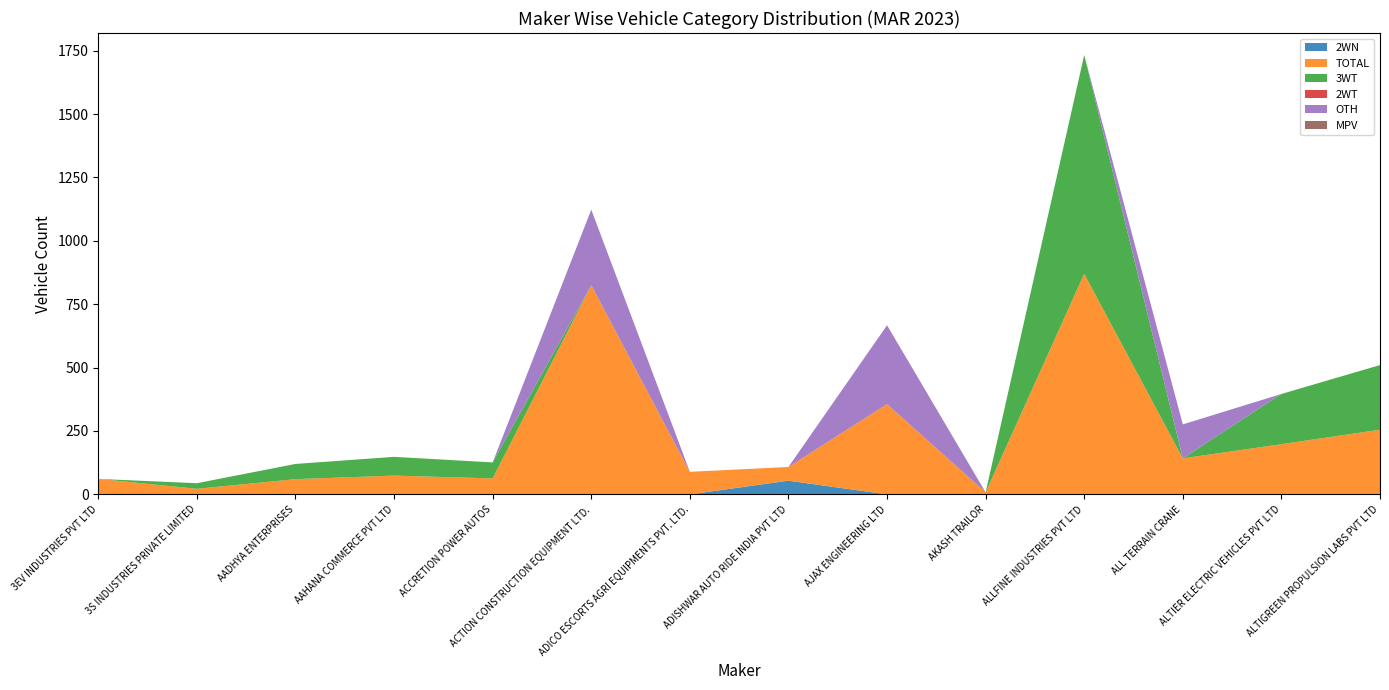

Reading right to left, list all the values displayed in this chart.

2WN: ALTIGREEN PROPULSION LABS PVT LTD=0	ALTIER ELECTRIC VEHICLES PVT LTD=0	ALL TERRAIN CRANE=0	ALLFINE INDUSTRIES PVT LTD=0	AKASH TRAILOR=0	AJAX ENGINEERING LTD=0	ADISHWAR AUTO RIDE INDIA PVT LTD=54	ADICO ESCORTS AGRI EQUIPMENTS PVT. LTD.=0	ACTION CONSTRUCTION EQUIPMENT LTD.=0	ACCRETION POWER AUTOS=0	AAHANA COMMERCE PVT LTD=0	AADHYA ENTERPRISES=0	3S INDUSTRIES PRIVATE LIMITED=0	3EV INDUSTRIES PVT LTD=0
TOTAL: ALTIGREEN PROPULSION LABS PVT LTD=255	ALTIER ELECTRIC VEHICLES PVT LTD=198	ALL TERRAIN CRANE=142	ALLFINE INDUSTRIES PVT LTD=870	AKASH TRAILOR=8	AJAX ENGINEERING LTD=356	ADISHWAR AUTO RIDE INDIA PVT LTD=54	ADICO ESCORTS AGRI EQUIPMENTS PVT. LTD.=89	ACTION CONSTRUCTION EQUIPMENT LTD.=825	ACCRETION POWER AUTOS=63	AAHANA COMMERCE PVT LTD=74	AADHYA ENTERPRISES=60	3S INDUSTRIES PRIVATE LIMITED=22	3EV INDUSTRIES PVT LTD=61
3WT: ALTIGREEN PROPULSION LABS PVT LTD=255	ALTIER ELECTRIC VEHICLES PVT LTD=198	ALL TERRAIN CRANE=0	ALLFINE INDUSTRIES PVT LTD=863	AKASH TRAILOR=0	AJAX ENGINEERING LTD=0	ADISHWAR AUTO RIDE INDIA PVT LTD=0	ADICO ESCORTS AGRI EQUIPMENTS PVT. LTD.=0	ACTION CONSTRUCTION EQUIPMENT LTD.=0	ACCRETION POWER AUTOS=63	AAHANA COMMERCE PVT LTD=74	AADHYA ENTERPRISES=60	3S INDUSTRIES PRIVATE LIMITED=22	3EV INDUSTRIES PVT LTD=0
2WT: ALTIGREEN PROPULSION LABS PVT LTD=0	ALTIER ELECTRIC VEHICLES PVT LTD=0	ALL TERRAIN CRANE=0	ALLFINE INDUSTRIES PVT LTD=0	AKASH TRAILOR=0	AJAX ENGINEERING LTD=0	ADISHWAR AUTO RIDE INDIA PVT LTD=0	ADICO ESCORTS AGRI EQUIPMENTS PVT. LTD.=0	ACTION CONSTRUCTION EQUIPMENT LTD.=0	ACCRETION POWER AUTOS=0	AAHANA COMMERCE PVT LTD=0	AADHYA ENTERPRISES=0	3S INDUSTRIES PRIVATE LIMITED=0	3EV INDUSTRIES PVT LTD=0
OTH: ALTIGREEN PROPULSION LABS PVT LTD=0	ALTIER ELECTRIC VEHICLES PVT LTD=0	ALL TERRAIN CRANE=134	ALLFINE INDUSTRIES PVT LTD=0	AKASH TRAILOR=0	AJAX ENGINEERING LTD=311	ADISHWAR AUTO RIDE INDIA PVT LTD=0	ADICO ESCORTS AGRI EQUIPMENTS PVT. LTD.=0	ACTION CONSTRUCTION EQUIPMENT LTD.=298	ACCRETION POWER AUTOS=0	AAHANA COMMERCE PVT LTD=0	AADHYA ENTERPRISES=0	3S INDUSTRIES PRIVATE LIMITED=0	3EV INDUSTRIES PVT LTD=0
MPV: ALTIGREEN PROPULSION LABS PVT LTD=0	ALTIER ELECTRIC VEHICLES PVT LTD=0	ALL TERRAIN CRANE=0	ALLFINE INDUSTRIES PVT LTD=0	AKASH TRAILOR=0	AJAX ENGINEERING LTD=0	ADISHWAR AUTO RIDE INDIA PVT LTD=0	ADICO ESCORTS AGRI EQUIPMENTS PVT. LTD.=0	ACTION CONSTRUCTION EQUIPMENT LTD.=0	ACCRETION POWER AUTOS=0	AAHANA COMMERCE PVT LTD=0	AADHYA ENTERPRISES=0	3S INDUSTRIES PRIVATE LIMITED=0	3EV INDUSTRIES PVT LTD=0